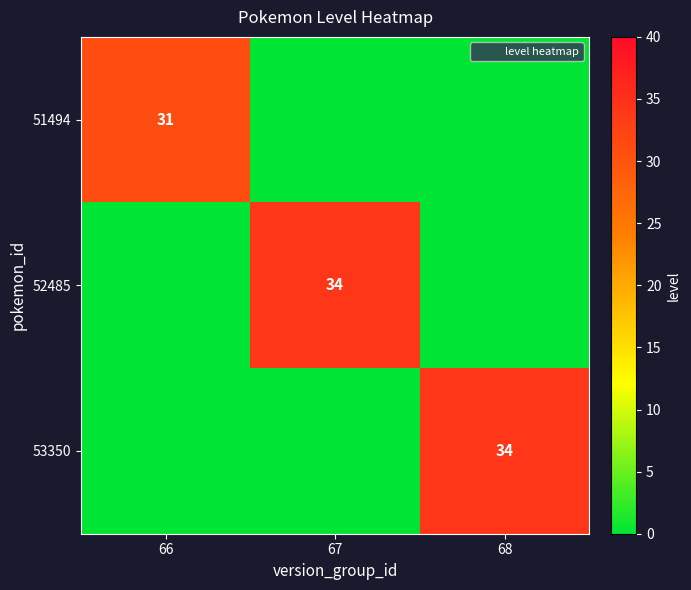

Is it true that 51494 equals 0 at 68?

True